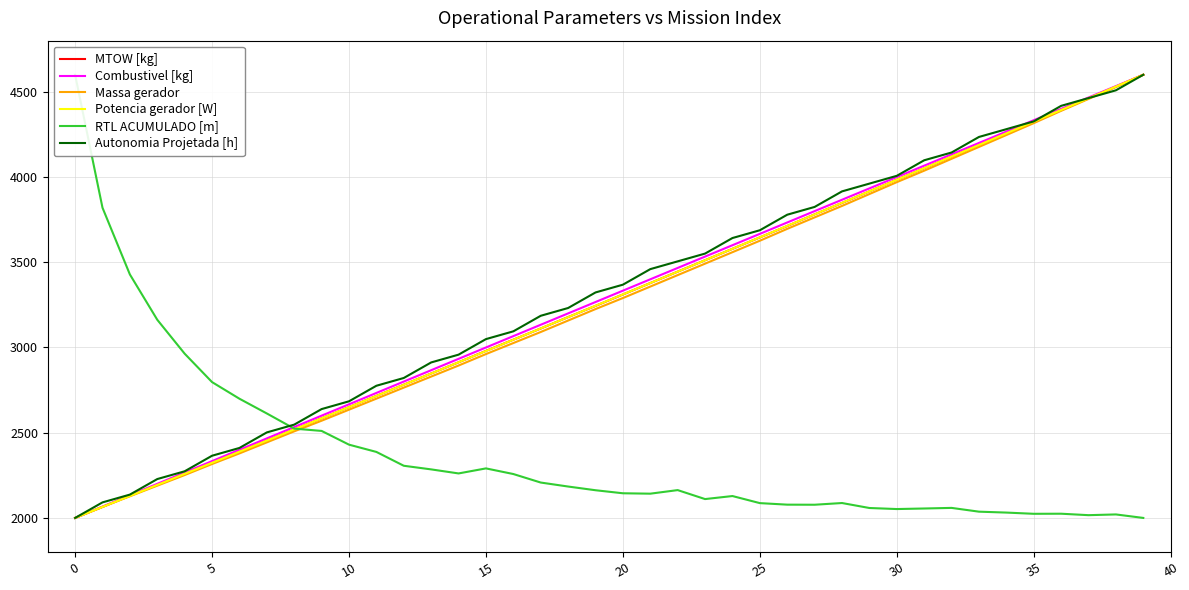

Reading right to left, list all the values displayed in this chart.

MTOW [kg]: 4600.0	4530.5	4462.2	4392.7	4324.4	4256.2	4187.9	4119.7	4051.4	3984.4	3916.2	3847.9	3781.0	3712.7	3645.8	3578.8	3511.8	3444.9	3377.9	3310.9	3244.0	3178.3	3111.3	3045.7	2980.0	2913.0	2847.4	2781.7	2716.0	2650.3	2584.6	2519.0	2454.6	2388.9	2324.5	2258.8	2194.5	2130.1	2064.4	2000.0
Combustivel [kg]: 4600.0	4533.3	4466.7	4400.0	4333.3	4266.7	4200.0	4133.3	4066.7	4000.0	3933.3	3866.7	3800.0	3733.3	3666.7	3600.0	3533.3	3466.7	3400.0	3333.3	3266.7	3200.0	3133.3	3066.7	3000.0	2933.3	2866.7	2800.0	2733.3	2666.7	2600.0	2533.3	2466.7	2400.0	2333.3	2266.7	2200.0	2133.3	2066.7	2000.0
Massa gerador: 4600.0	4527.8	4458.0	4388.3	4316.1	4246.4	4176.6	4106.9	4037.2	3969.9	3900.2	3830.5	3763.2	3696.0	3626.2	3559.0	3491.8	3424.5	3357.3	3290.0	3225.3	3158.0	3090.8	3026.1	2961.3	2894.1	2829.3	2764.6	2699.8	2635.1	2570.3	2508.0	2443.3	2378.5	2316.3	2251.5	2189.3	2127.0	2064.8	2000.0
Potencia gerador [W]: 4600.0	4531.1	4462.2	4393.6	4325.0	4256.6	4188.2	4120.1	4052.0	3984.1	3916.2	3848.5	3780.9	3713.4	3646.1	3578.9	3511.8	3444.8	3378.0	3311.2	3244.6	3178.1	3111.7	3045.4	2979.3	2913.2	2847.3	2781.5	2715.7	2650.1	2584.7	2519.3	2454.0	2388.8	2323.8	2258.8	2194.0	2129.1	2064.5	2000.0
RTL ACUMULADO [m]: 2000.0	2020.5	2016.2	2024.7	2024.2	2031.4	2036.7	2058.9	2055.3	2052.1	2058.3	2087.4	2077.4	2077.9	2086.9	2128.4	2110.6	2163.2	2142.3	2144.6	2162.5	2184.2	2207.6	2257.5	2290.6	2261.0	2284.8	2306.1	2387.2	2429.9	2510.4	2523.9	2612.8	2699.3	2796.9	2963.6	3162.5	3428.3	3819.8	4600.0
Autonomia Projetada [h]: 4600.0	4508.8	4463.2	4417.5	4326.3	4280.7	4235.1	4143.9	4098.2	4007.0	3961.4	3915.8	3824.6	3778.9	3687.7	3642.1	3550.9	3505.3	3459.6	3368.4	3322.8	3231.6	3186.0	3094.7	3049.1	2957.9	2912.3	2821.1	2775.4	2684.2	2638.6	2547.4	2501.8	2410.5	2364.9	2273.7	2228.1	2136.8	2091.2	2000.0